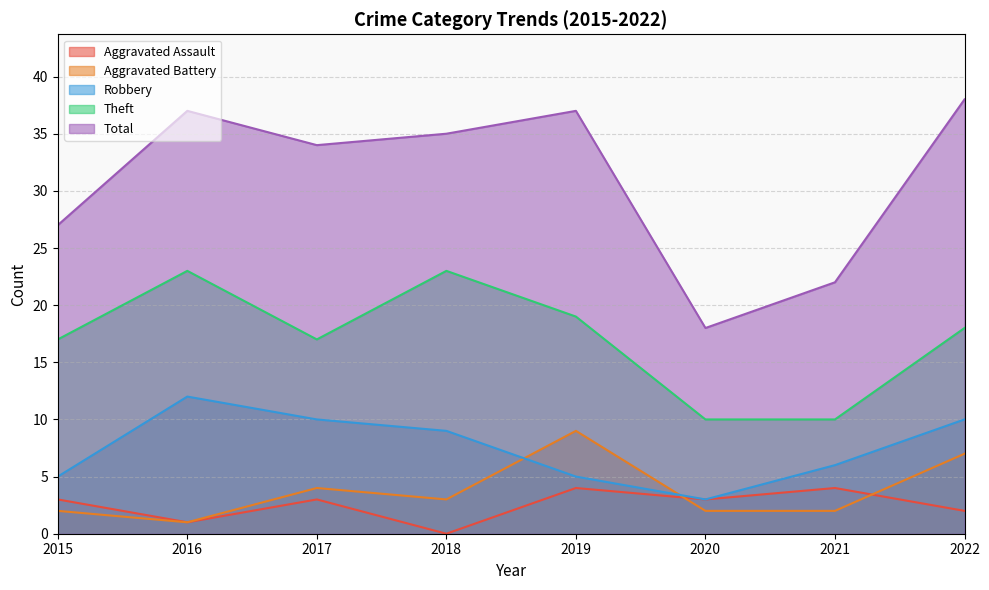

What is the difference between the Total values at 2021 and 2015?

5